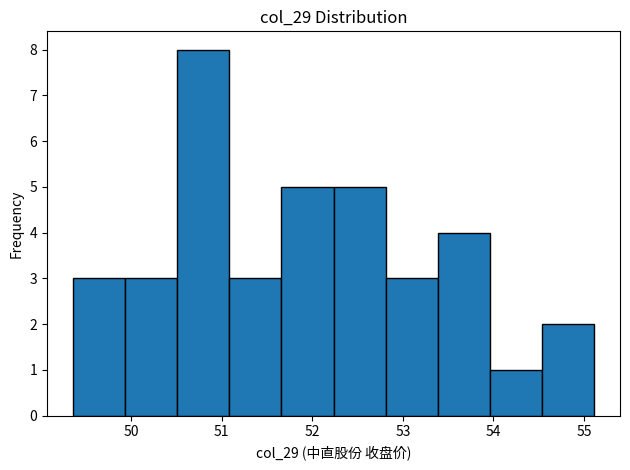

Reading left to right, transcribe this chart: for each bar, give the range it covers on the x-axis and its height. Neither the bar edges nor the heights are printed on the chart, so give them approximately, as read against the axes.

49.4 to 49.9: 3
49.9 to 50.5: 3
50.5 to 51.1: 8
51.1 to 51.7: 3
51.7 to 52.2: 5
52.2 to 52.8: 5
52.8 to 53.4: 3
53.4 to 54.0: 4
54.0 to 54.5: 1
54.5 to 55.1: 2